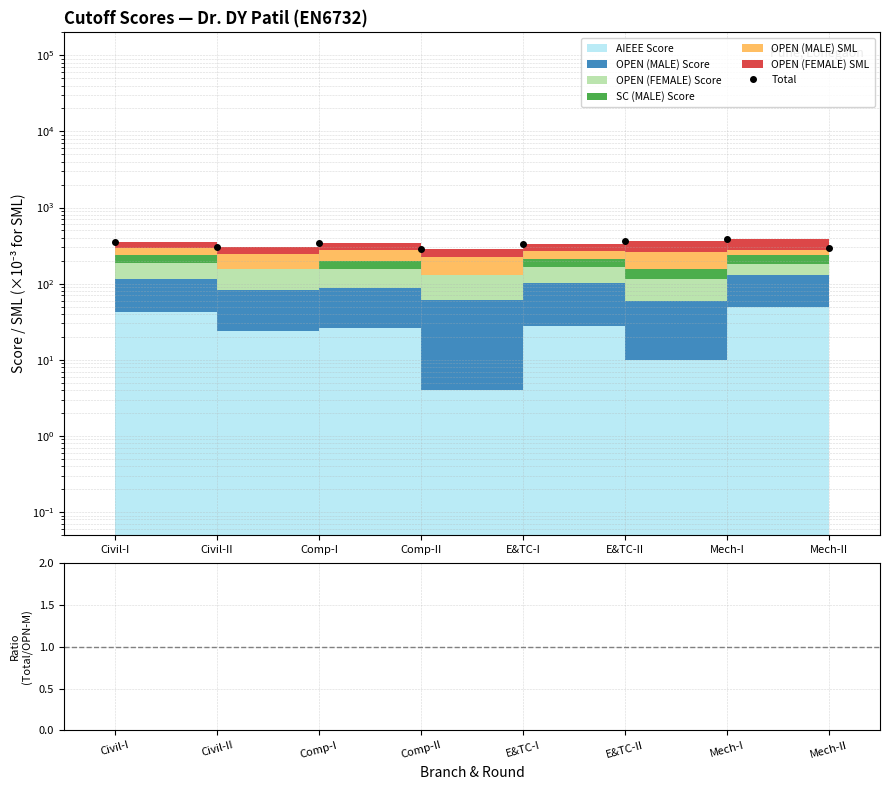

What is the lowest value of the Total series?

285.2